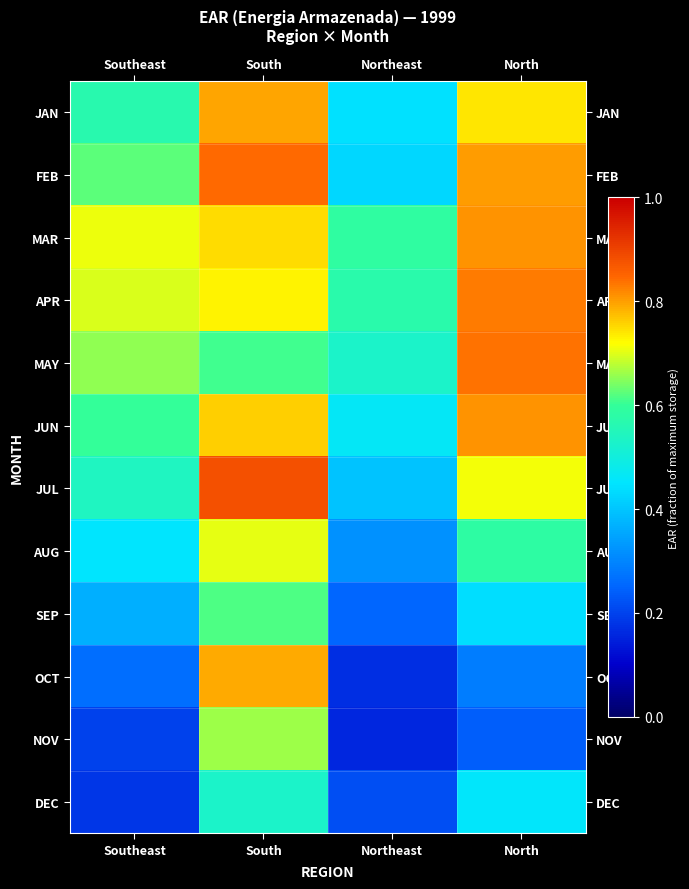

What is the difference between the highest and lowest values at North?

0.6